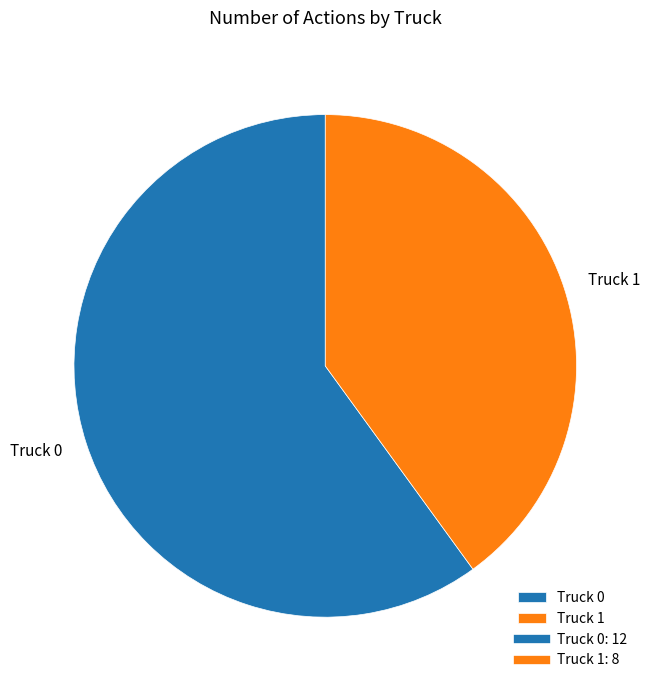

Which category has the smallest portion of the pie?

Truck 1